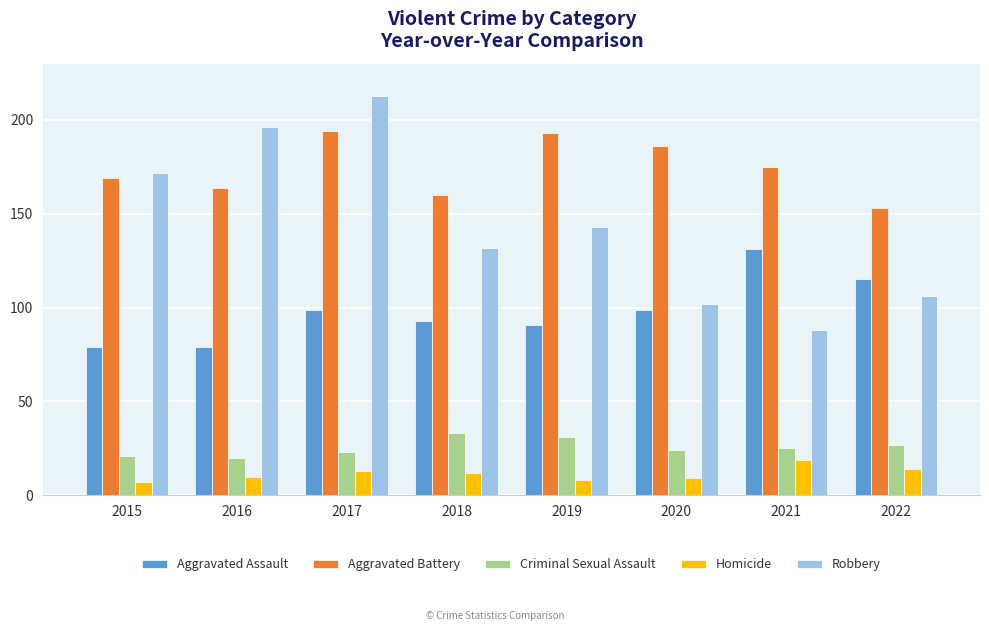

What is the smallest value displayed?

7